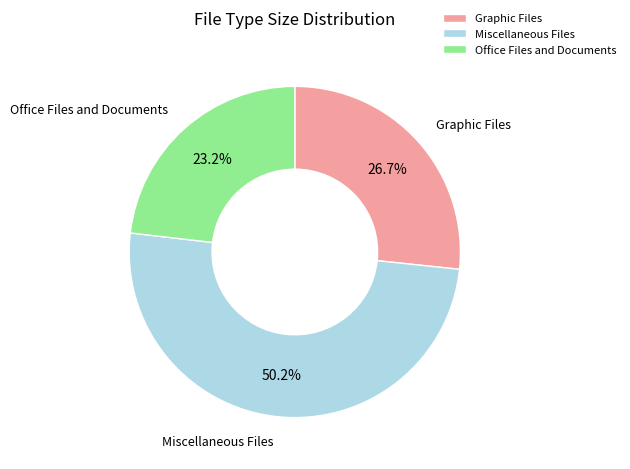

To the nearest percent, what is the combined percentage of Miscellaneous Files and Graphic Files?

77%